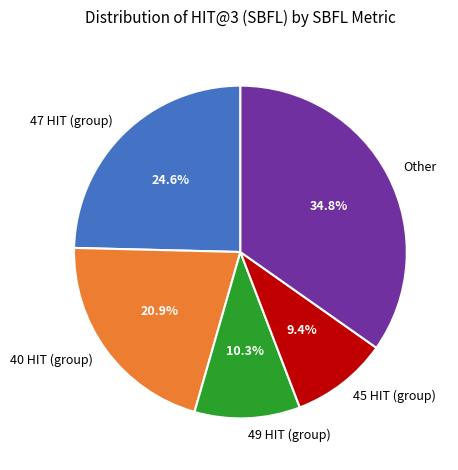

How many segments does this pie chart have?

5